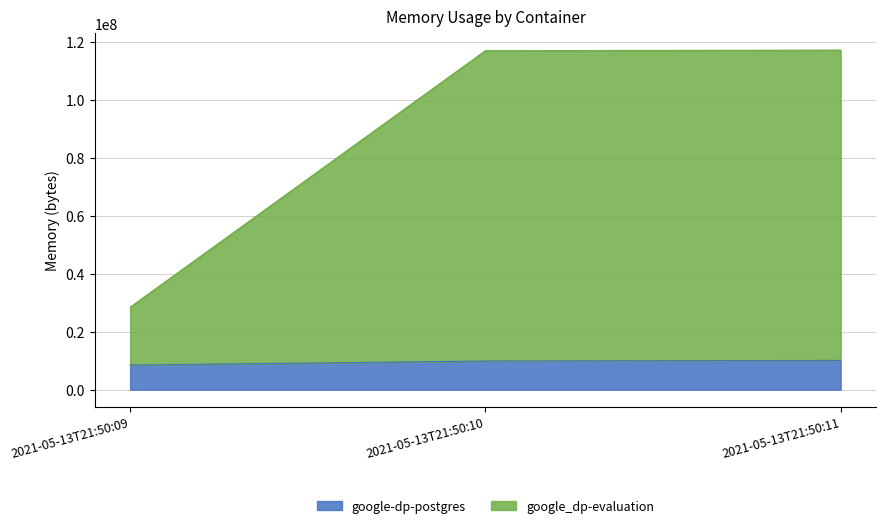

At which label is google_dp-evaluation closest to 72757248?

2021-05-13T21:50:10